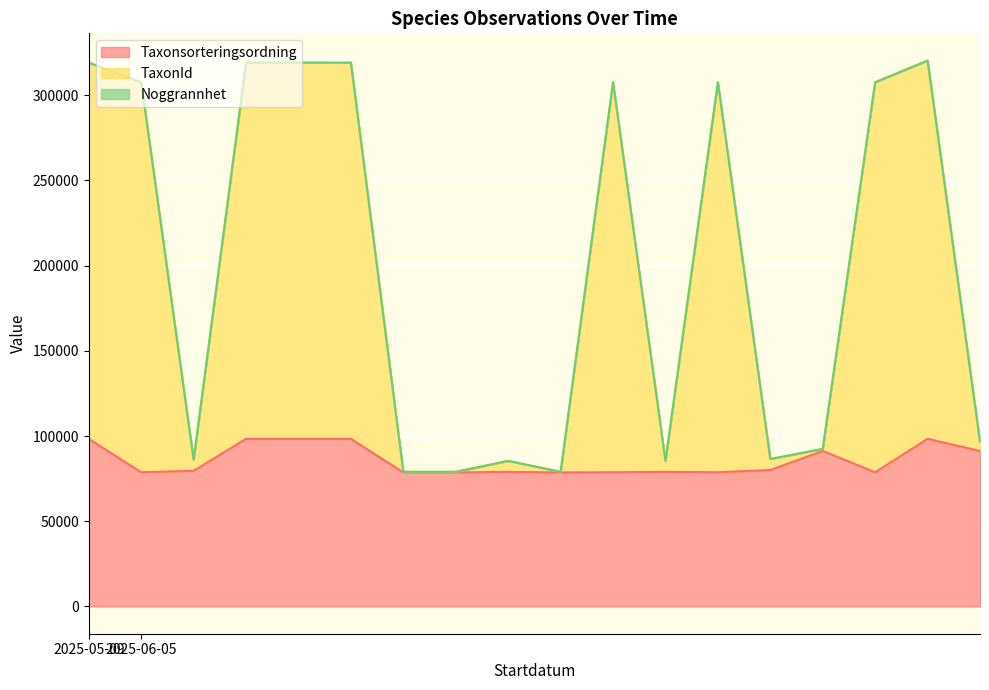

Which series has the largest range (max minus min)?

TaxonId